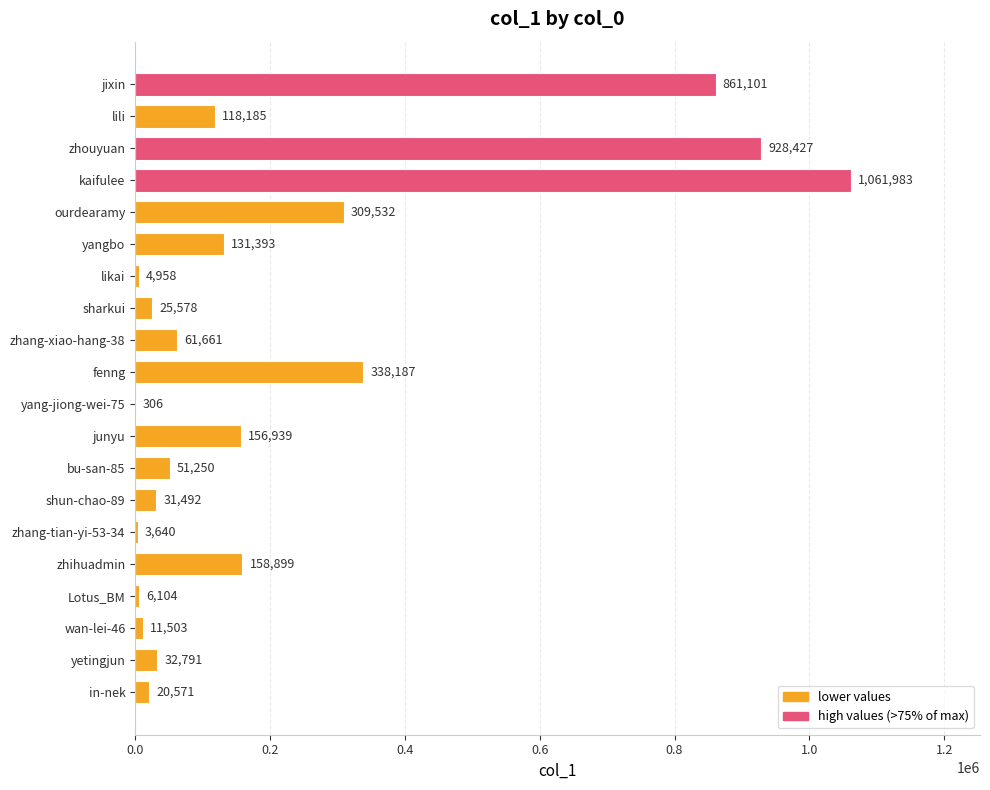

Reading top to bottom, transcribe all the data shown in this chart.

jixin=861101	lili=118185	zhouyuan=928427	kaifulee=1061983	ourdearamy=309532	yangbo=131393	likai=4958	sharkui=25578	zhang-xiao-hang-38=61661	fenng=338187	yang-jiong-wei-75=306	junyu=156939	bu-san-85=51250	shun-chao-89=31492	zhang-tian-yi-53-34=3640	zhihuadmin=158899	Lotus_BM=6104	wan-lei-46=11503	yetingjun=32791	in-nek=20571